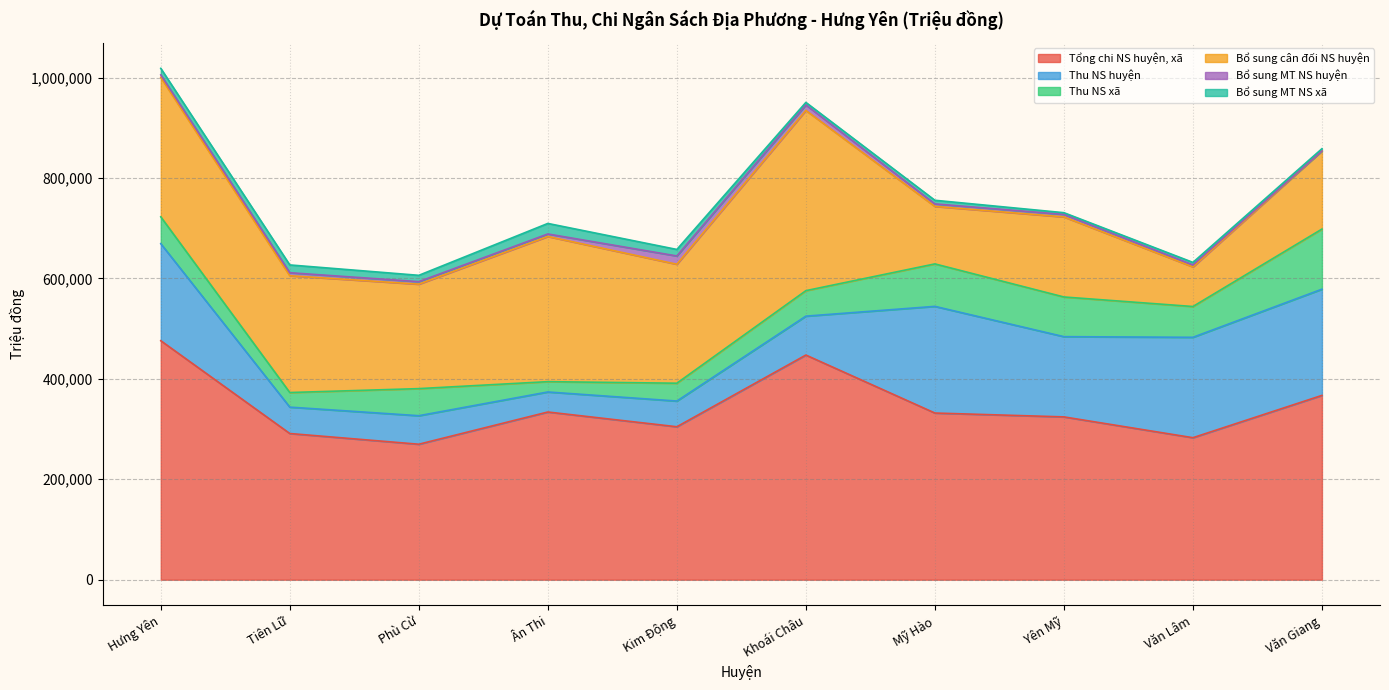

Count the number of categories in the chart.

10